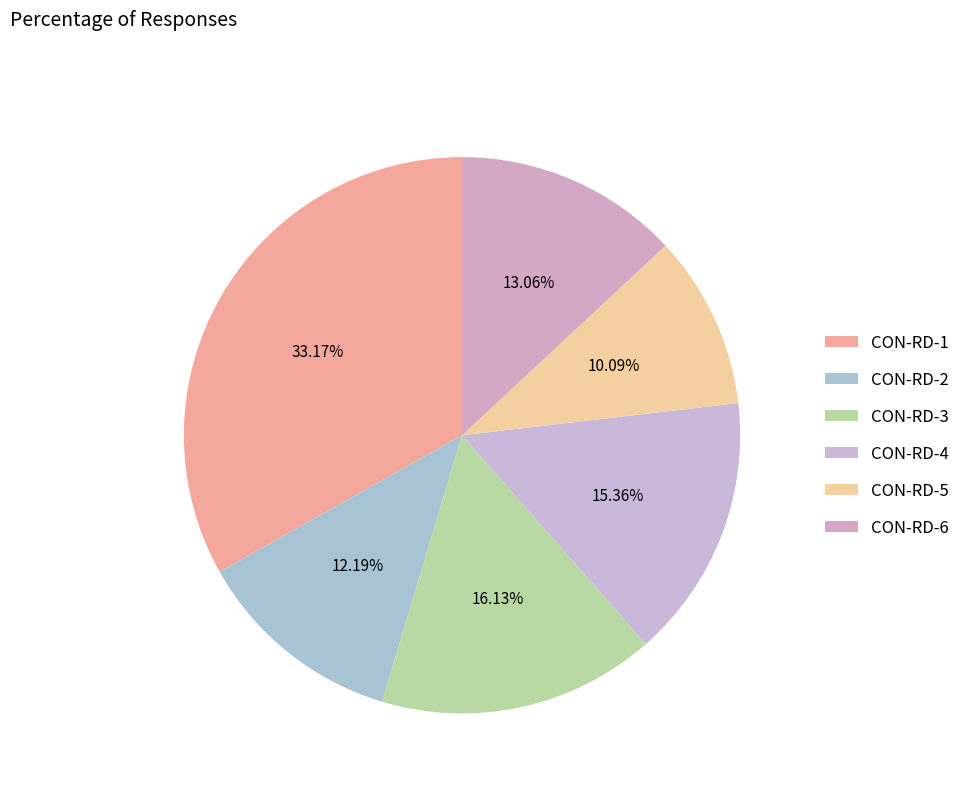

To the nearest percent, what is the average slice percentage?

17%